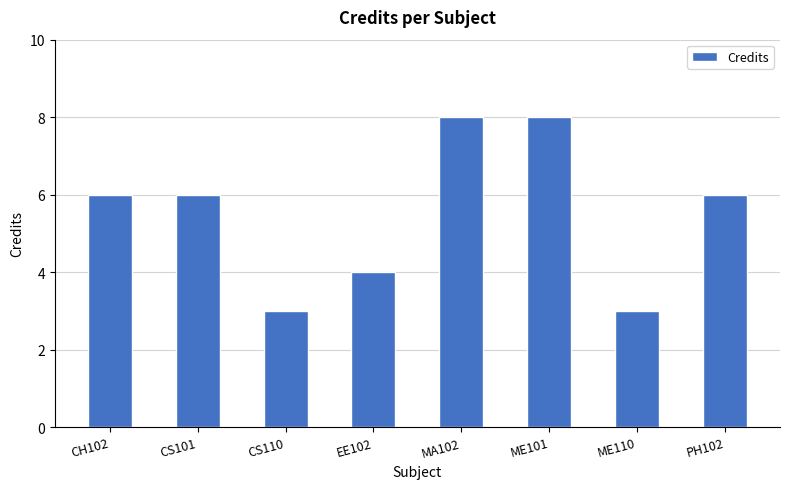

What is the sum of the values at CS101 and EE102?

10